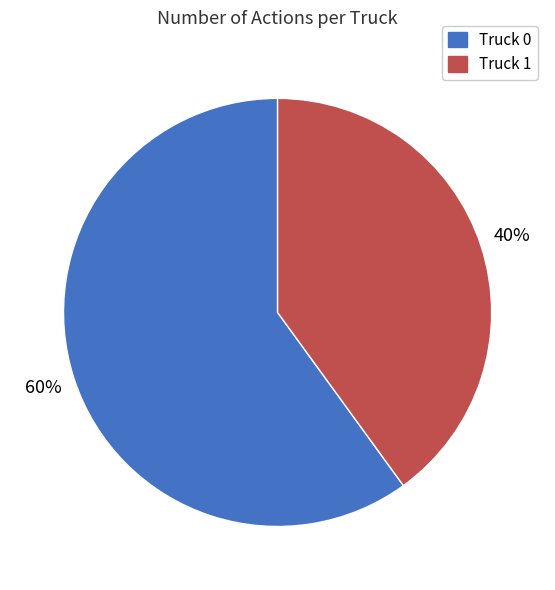

The Truck 1 slice represents 35% of the pie. True or false?

False